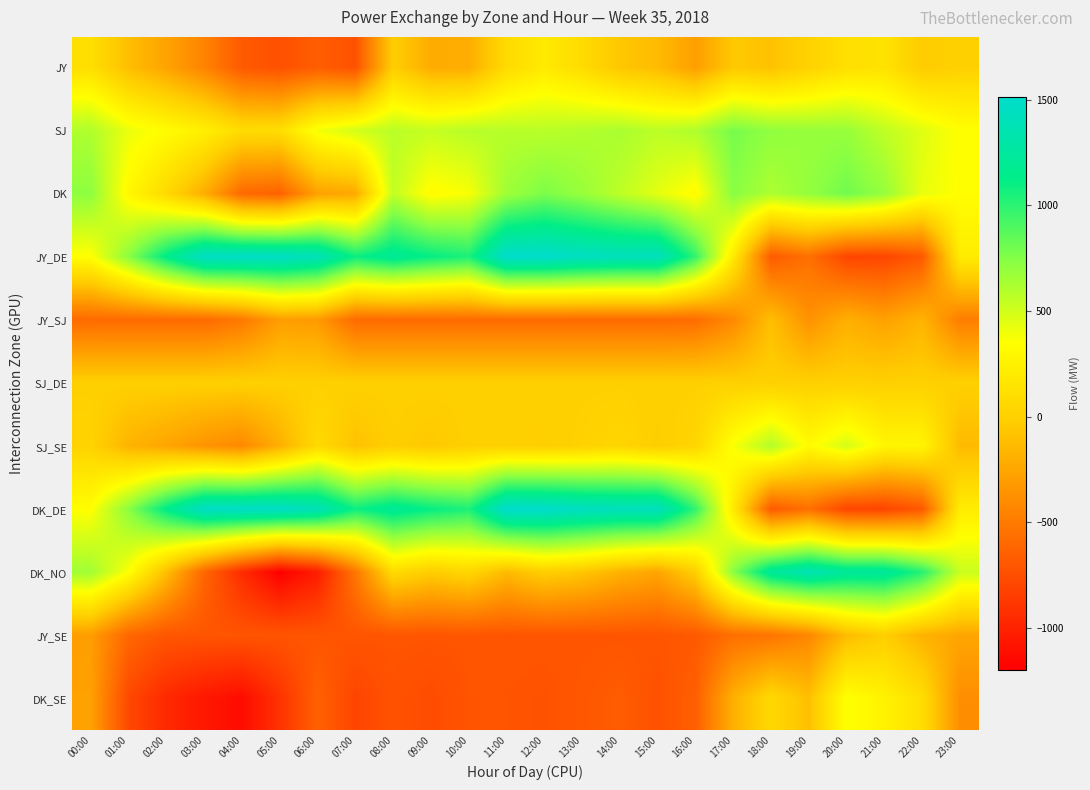

Which label corresponds to the smallest value in the chart?

05:00